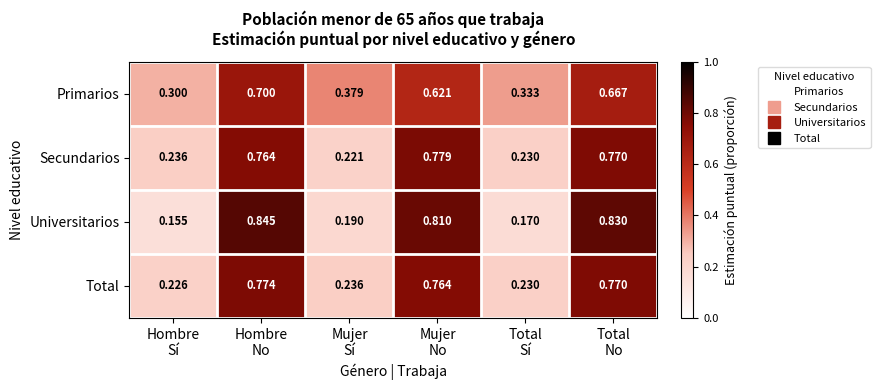

Which series has the largest range (max minus min)?

Universitarios